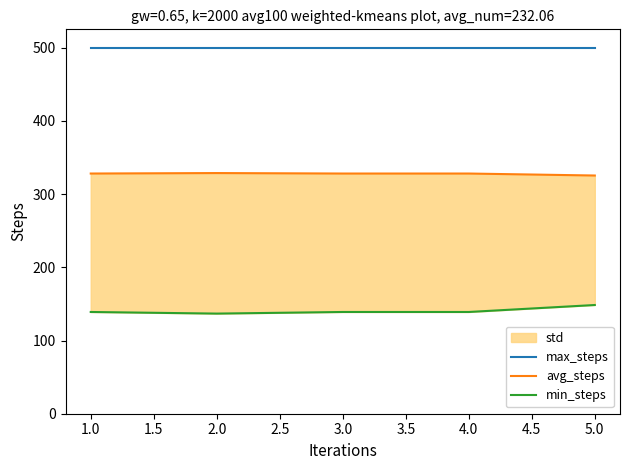

Which series has the largest range (max minus min)?

min_steps